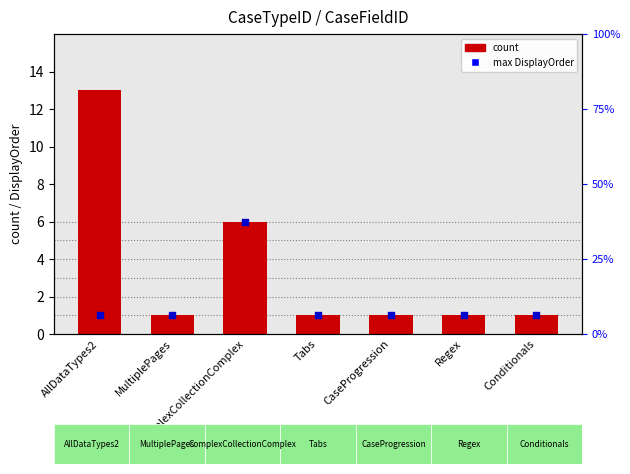

At which category is the sum across all series the highest?

AllDataTypes2